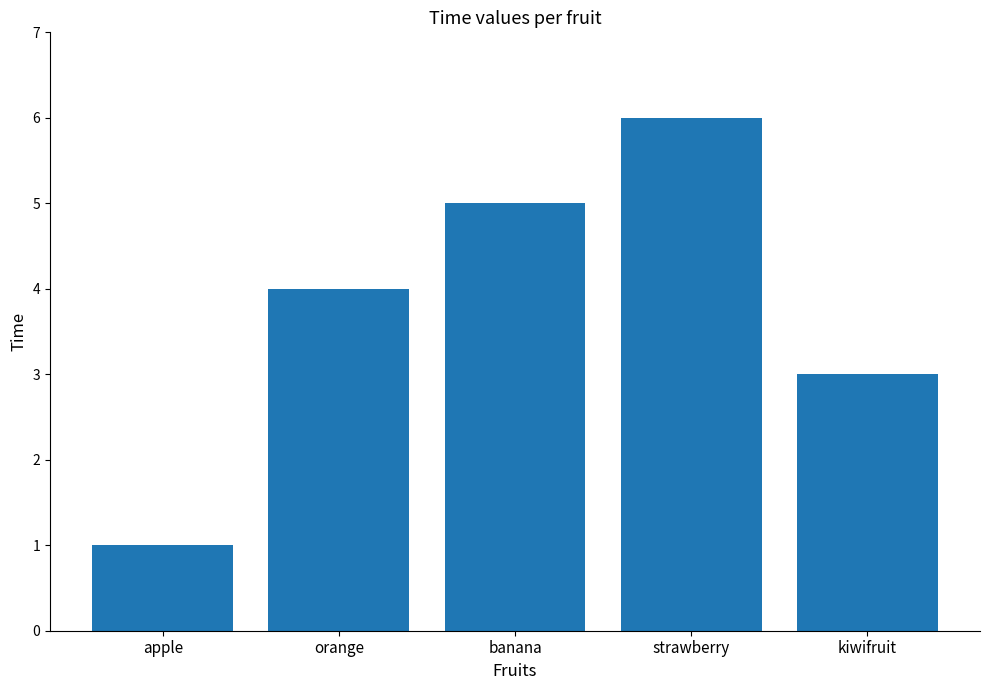

What is the approximate value at kiwifruit?

3